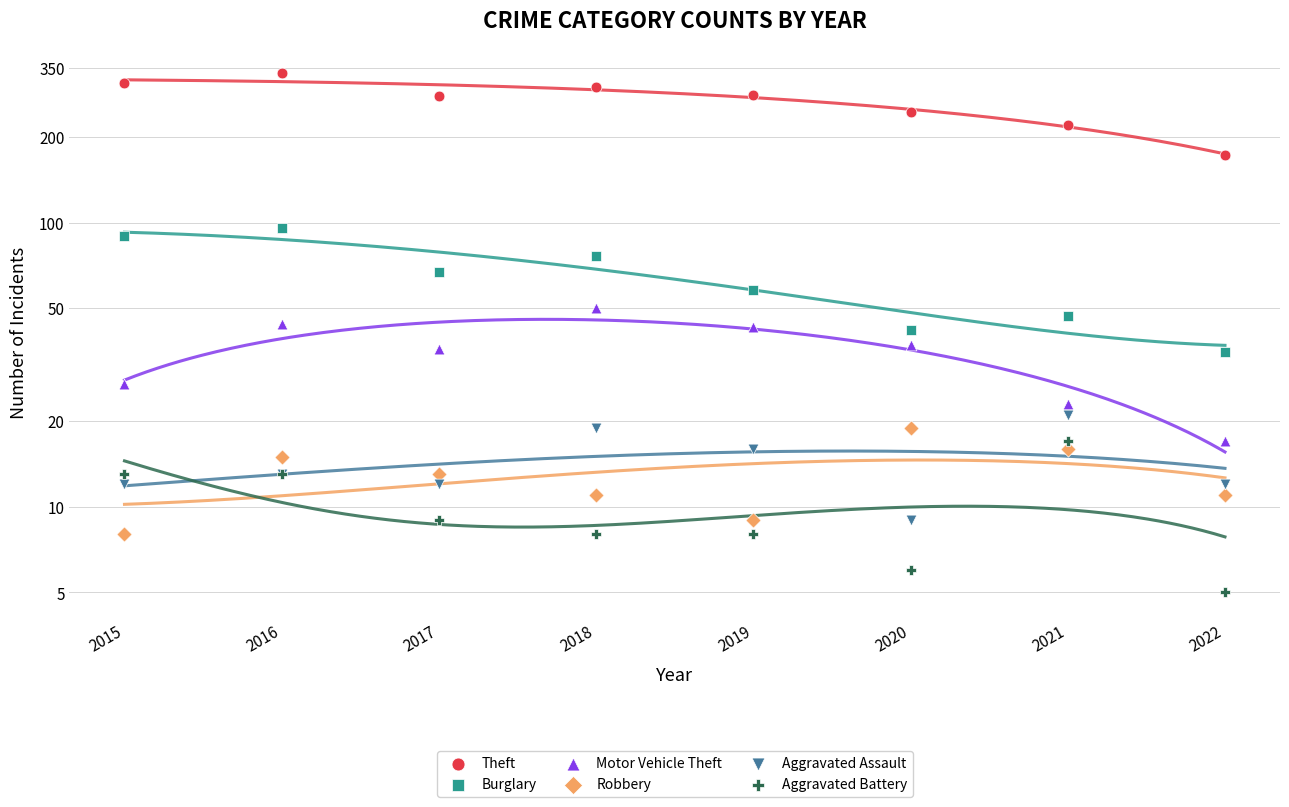

Which series reaches the maximum Y coordinate?

Theft